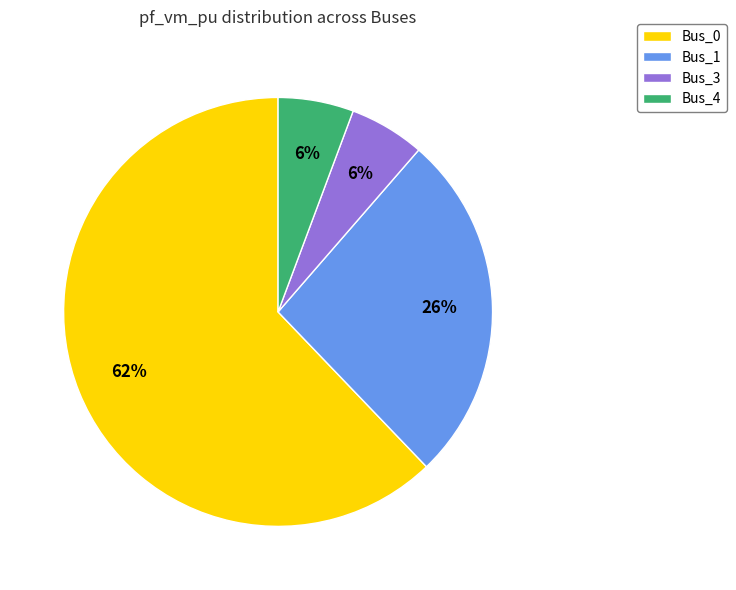

Which category accounts for the majority?

Bus_0